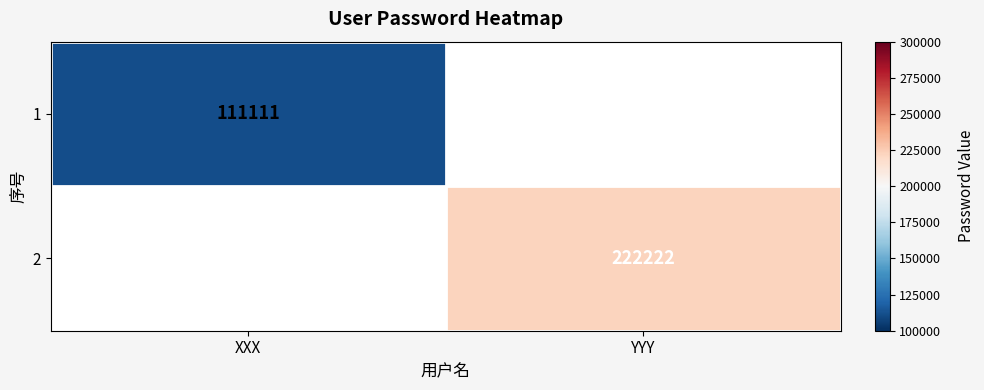

Which label corresponds to the smallest value in the chart?

XXX